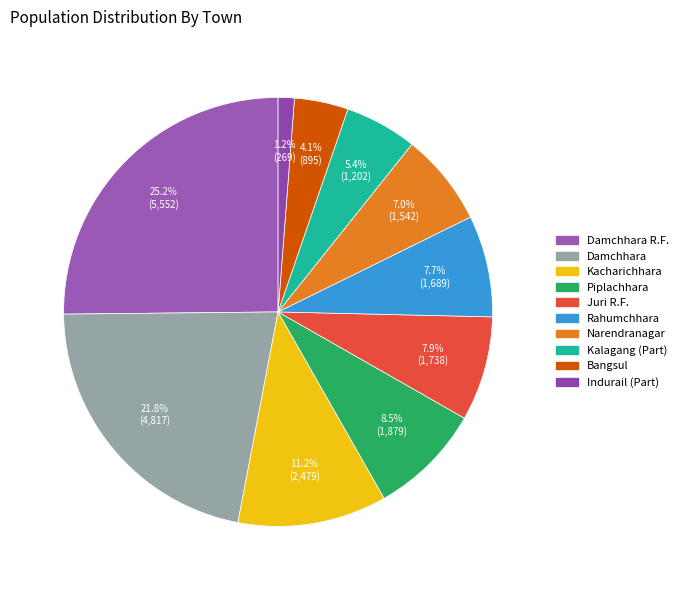

How many segments does this pie chart have?

10